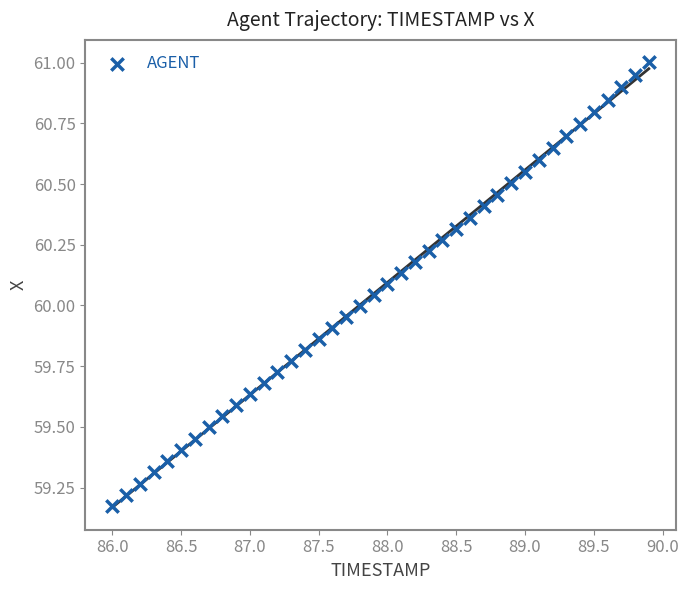

What is the range of X values (max minus min)?

3.9